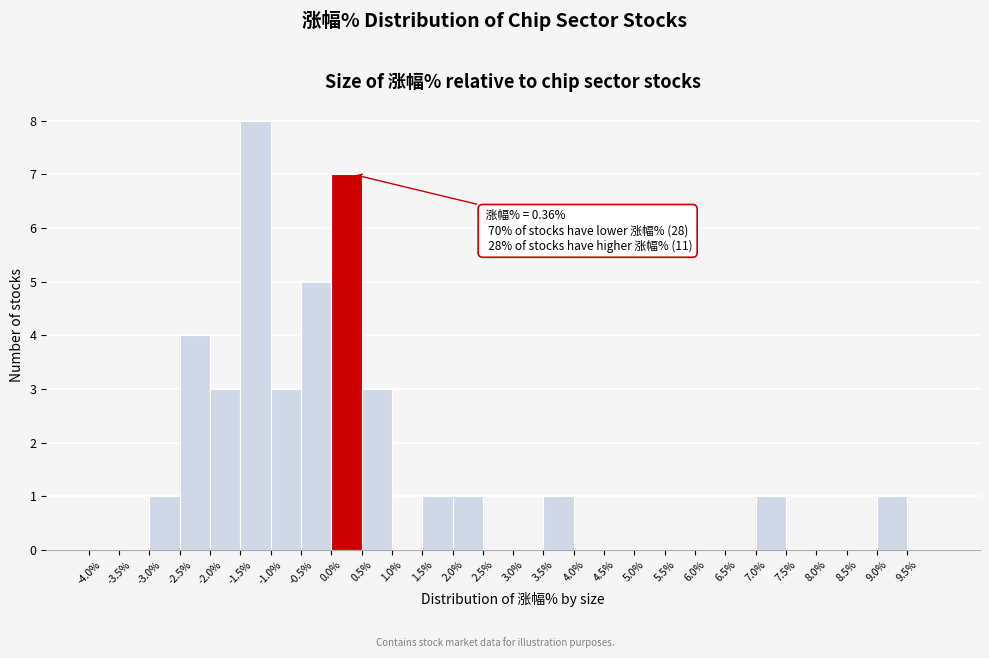

Over which range of the x-axis is the bar tallest?

-1.5 to -1.0